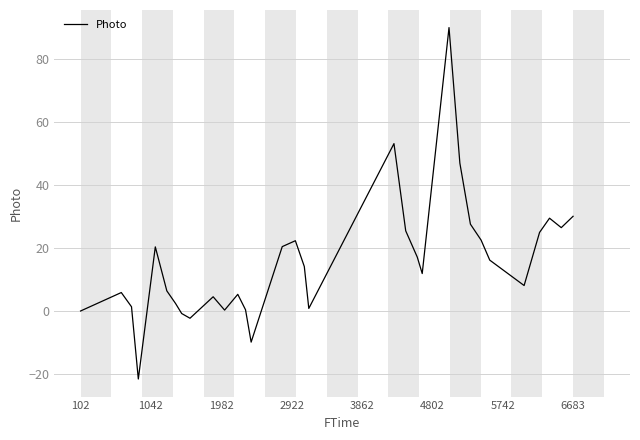

What is the smallest value displayed?

-21.4